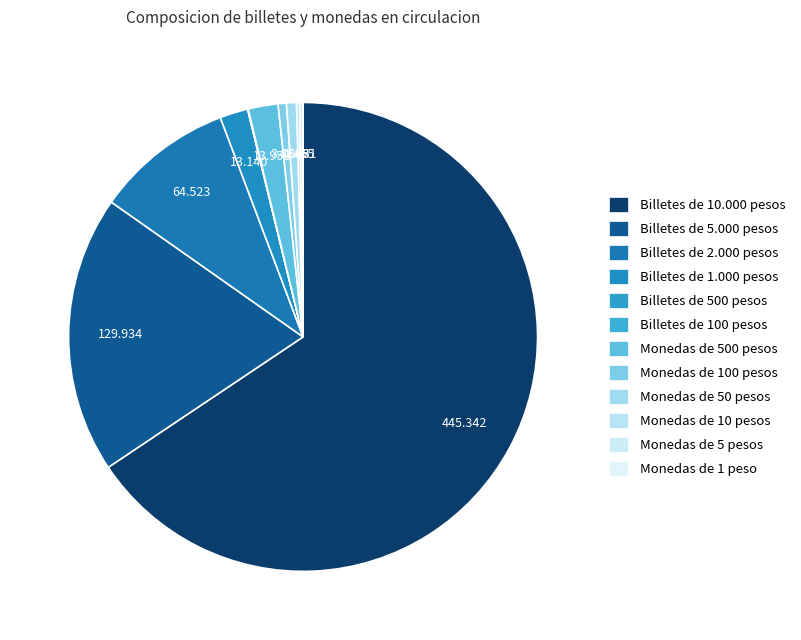

What is the smallest slice in the pie chart?

Monedas de 1 peso